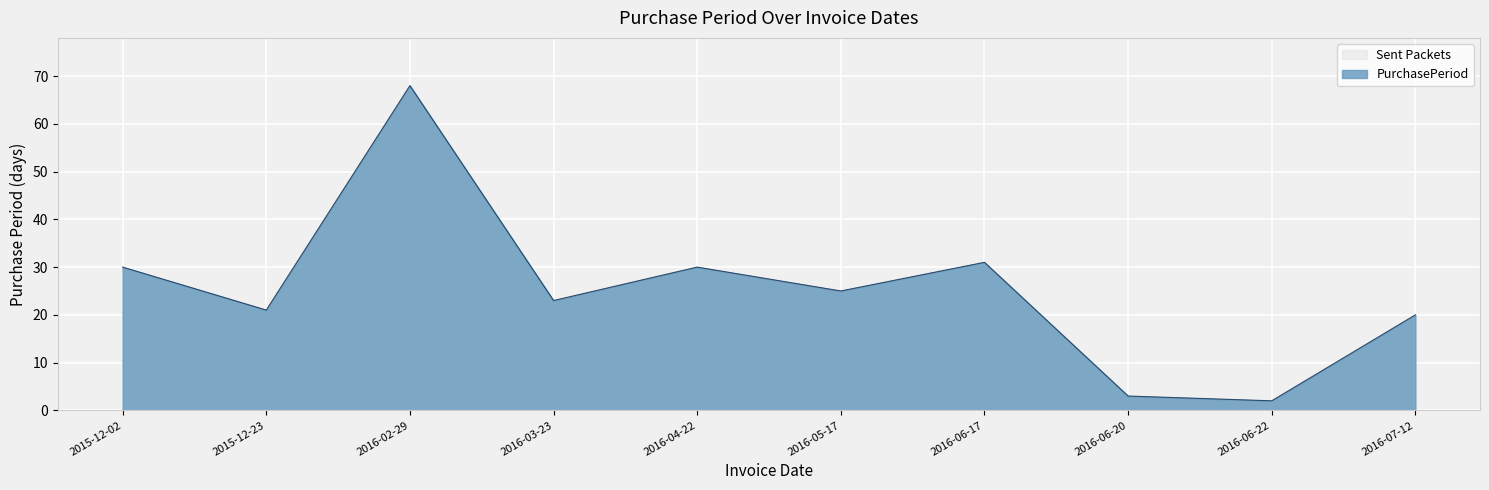

Reading right to left, extract all data points from this chart.

2016-07-12=20	2016-06-22=2	2016-06-20=3	2016-06-17=31	2016-05-17=25	2016-04-22=30	2016-03-23=23	2016-02-29=68	2015-12-23=21	2015-12-02=30